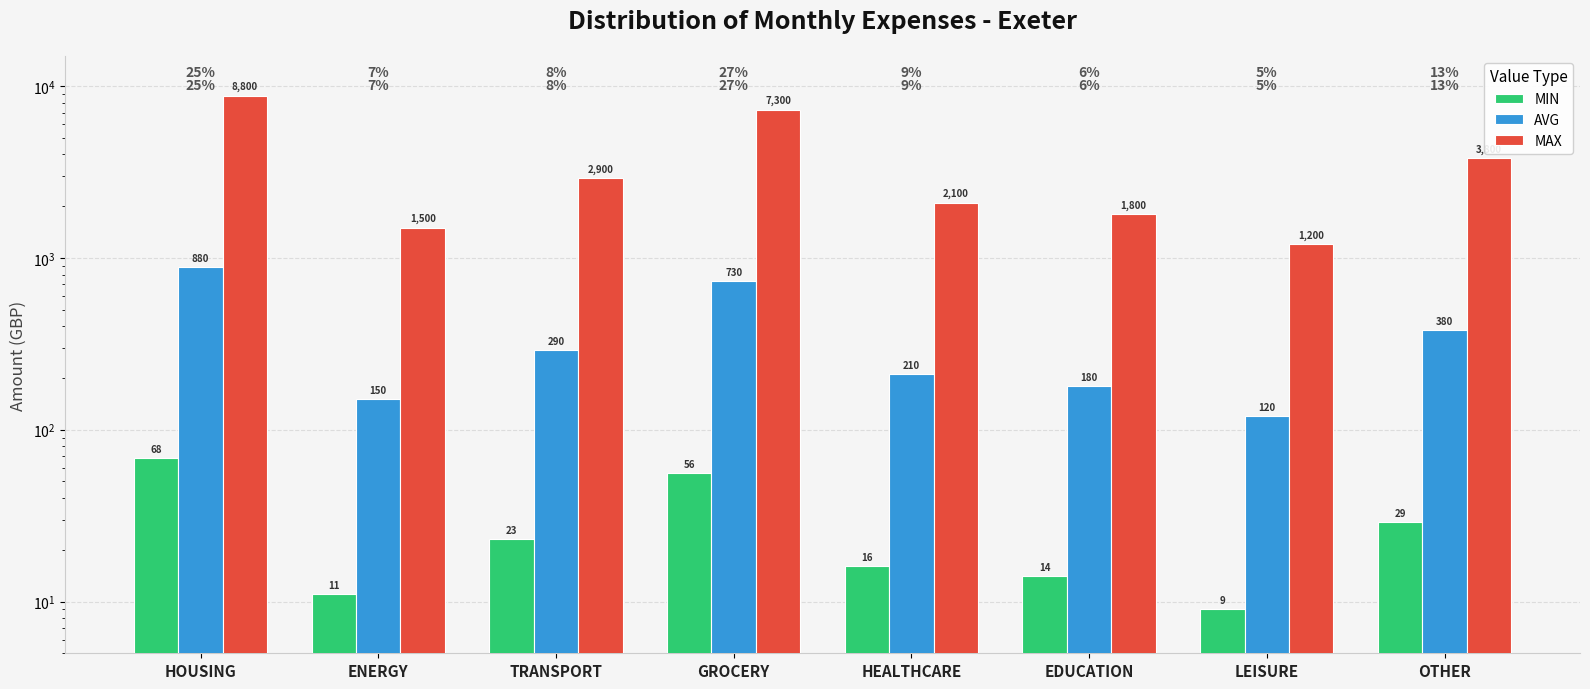

How many distinct data groups are displayed?

3